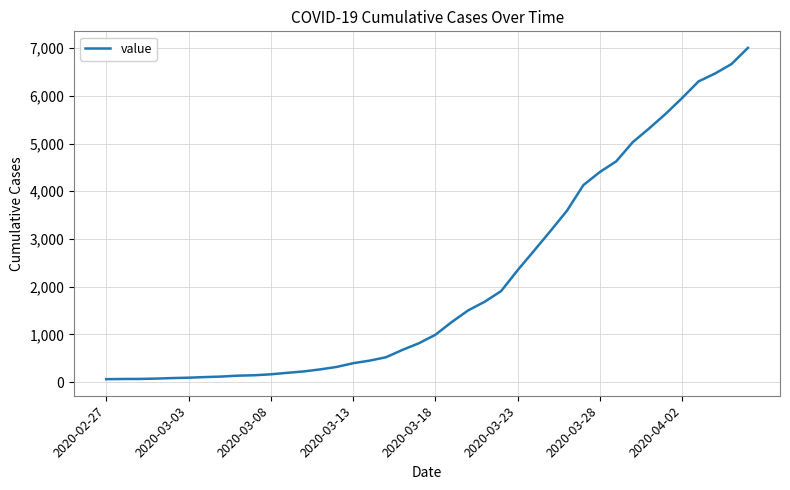

What is the greatest value displayed?

7003